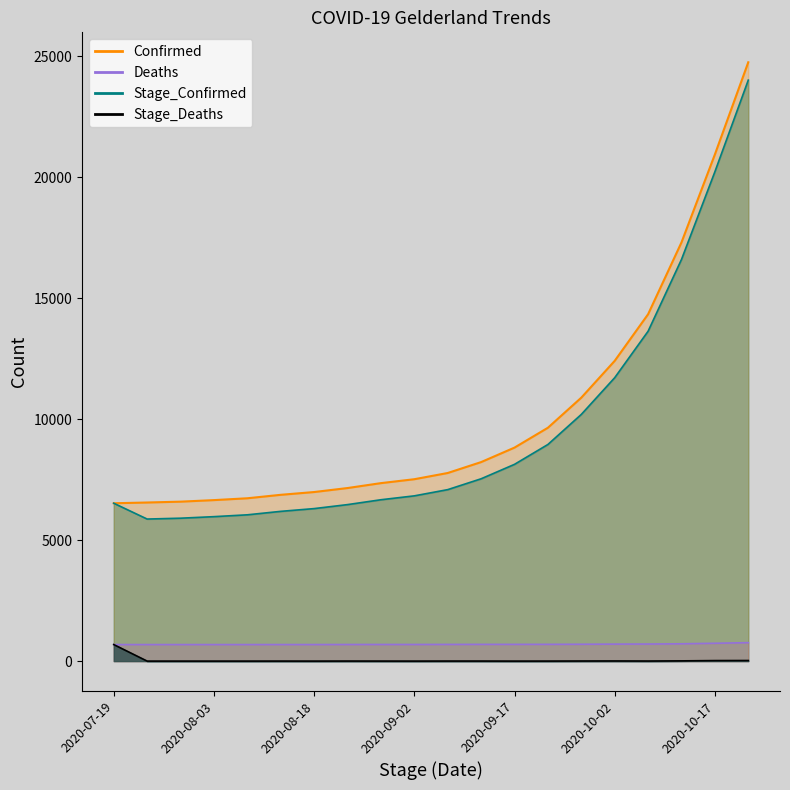

True or false: Deaths and Stage_Confirmed cross at least once.

False